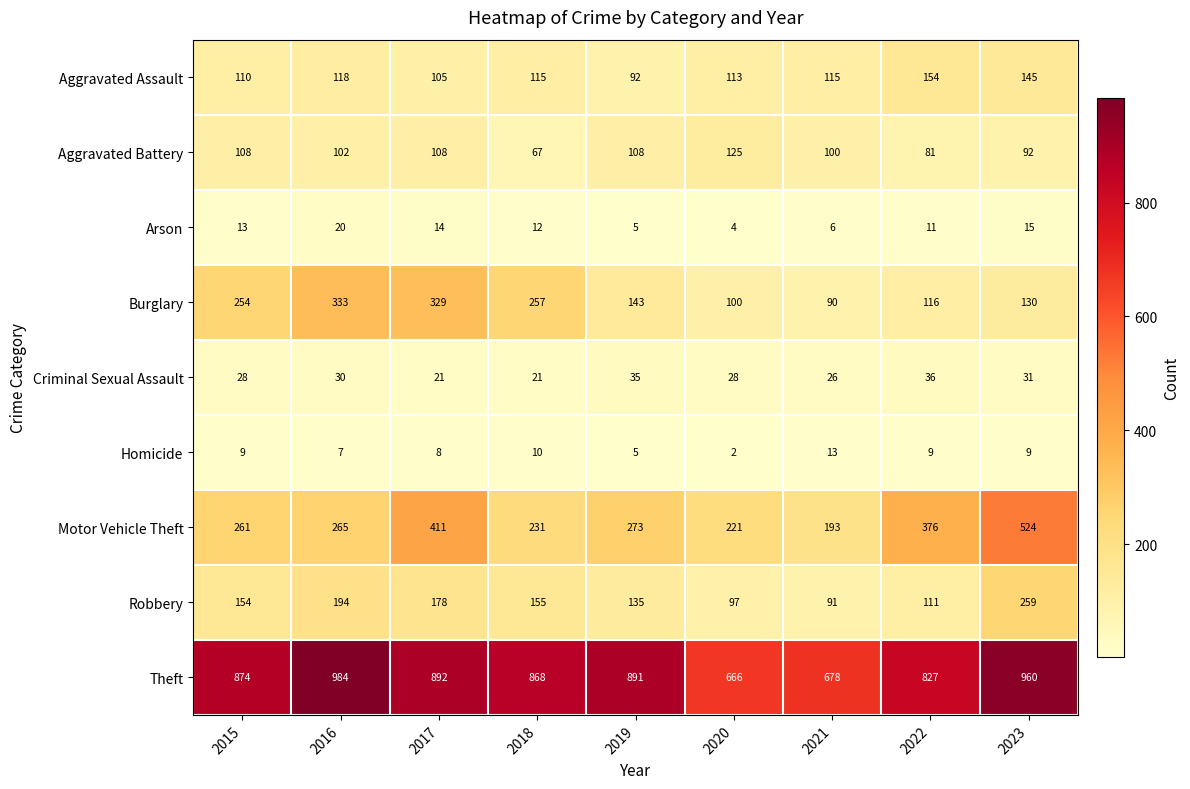

At which category is the sum across all series the highest?

2023